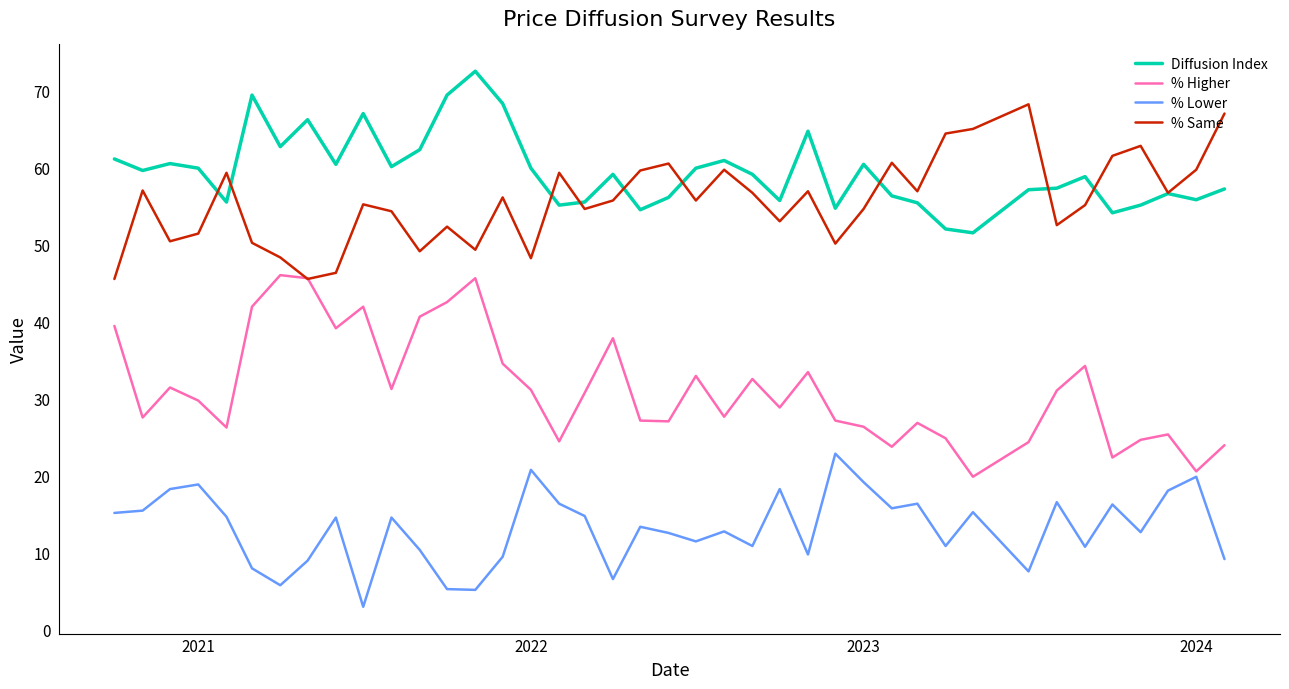

True or false: Diffusion Index and % Higher intersect in this chart.

False